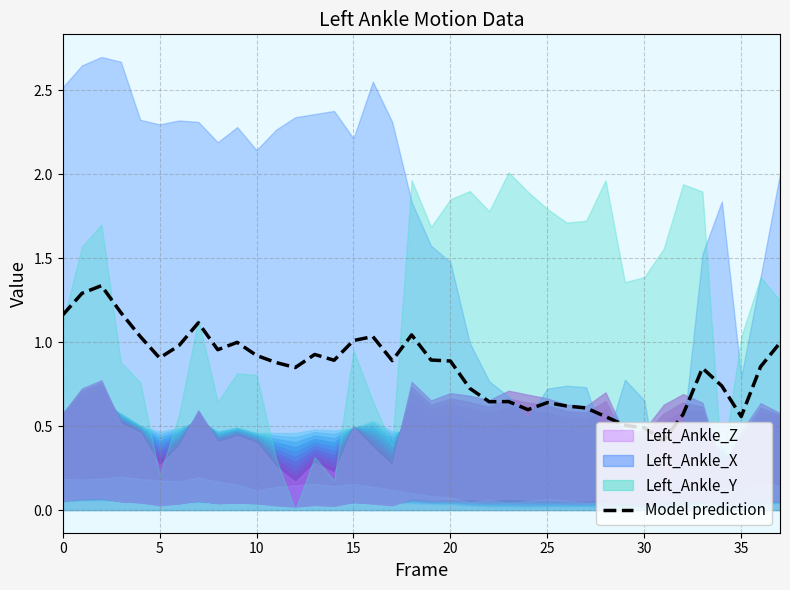

How many lines are shown in the chart?

1